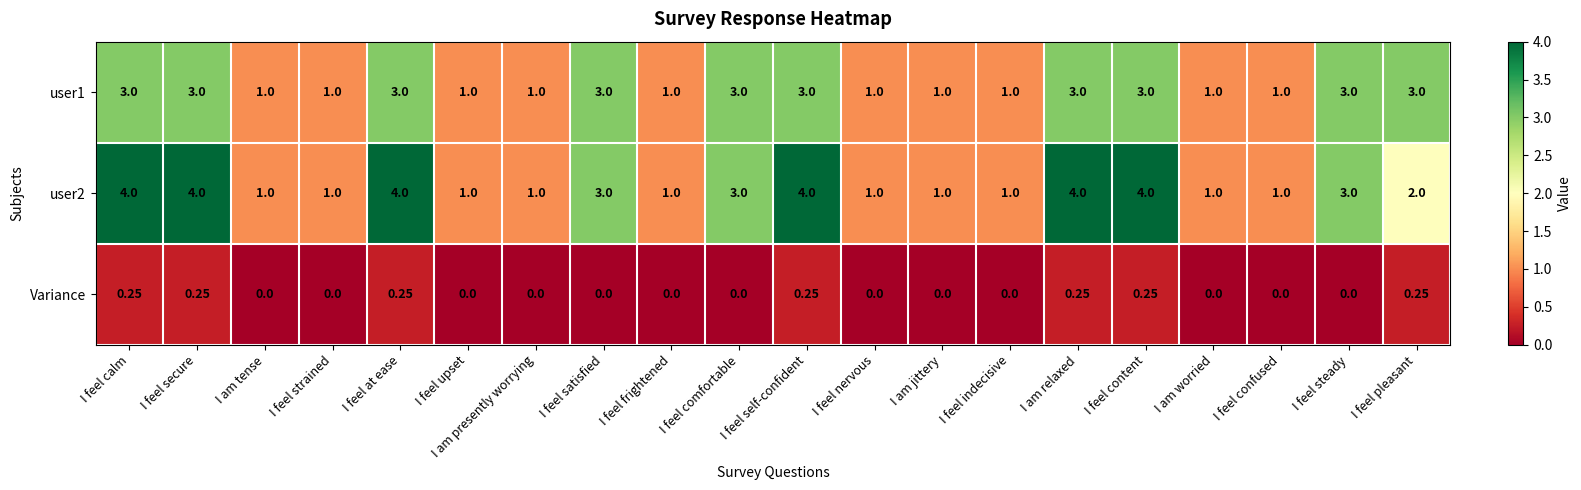

At which label is user2 closest to 2?

I feel pleasant